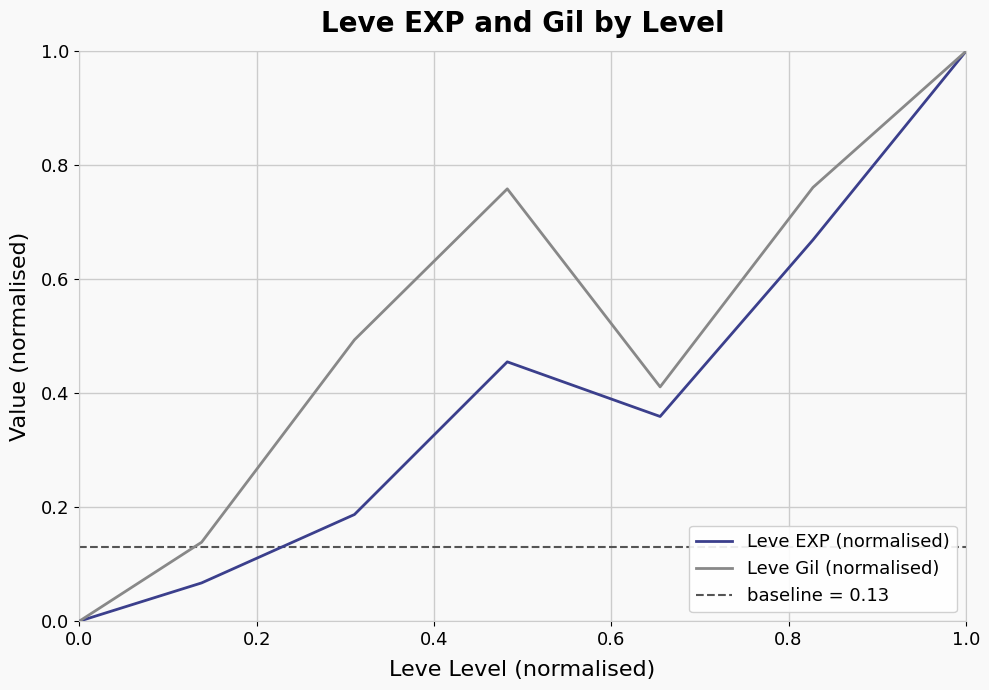

What is the maximum value for Leve EXP (normalised)?

1.0